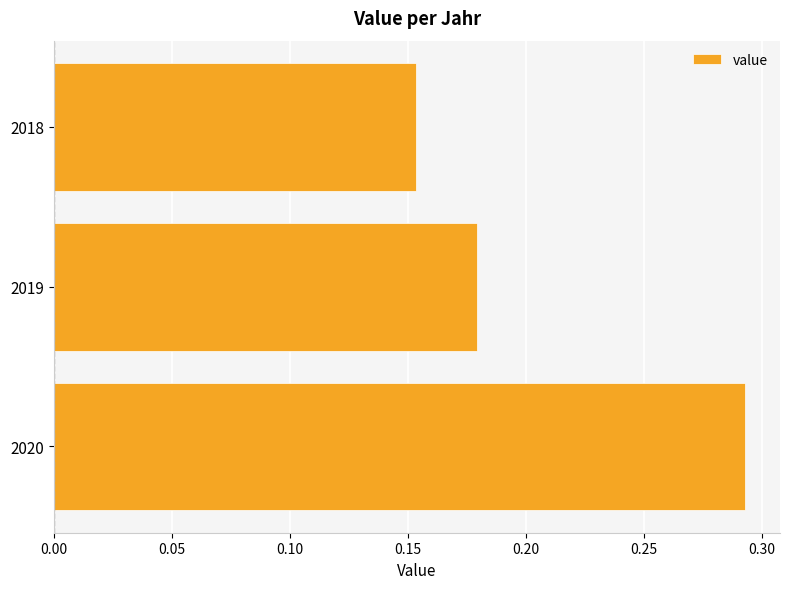

List the labels in order of value, largest first.

2020, 2019, 2018